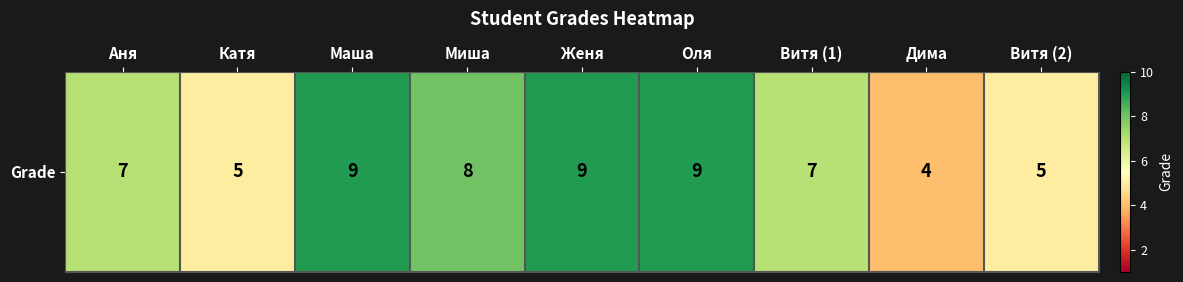

What is the average value?

7